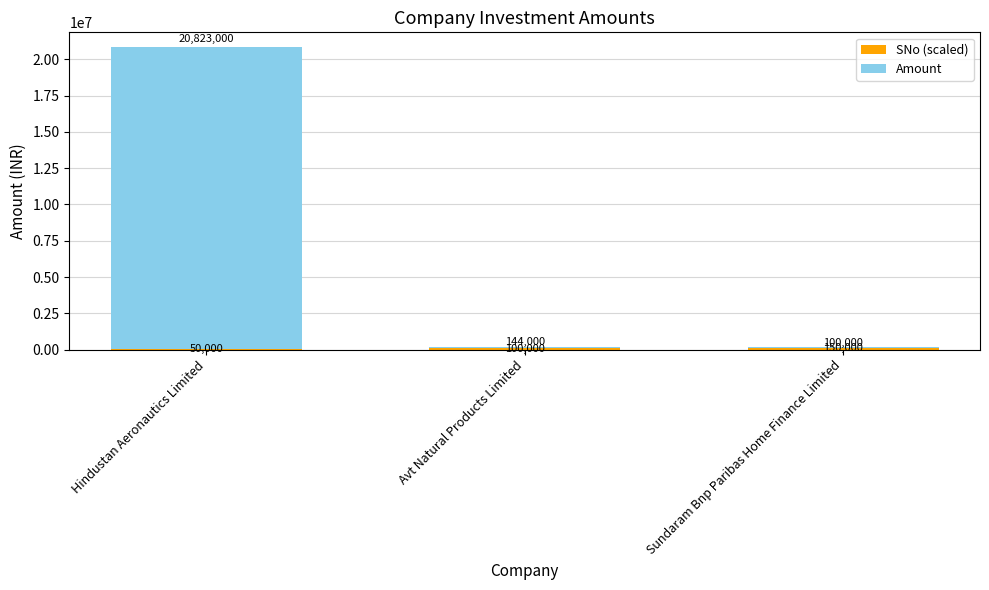

Which series has the widest spread of values?

Amount